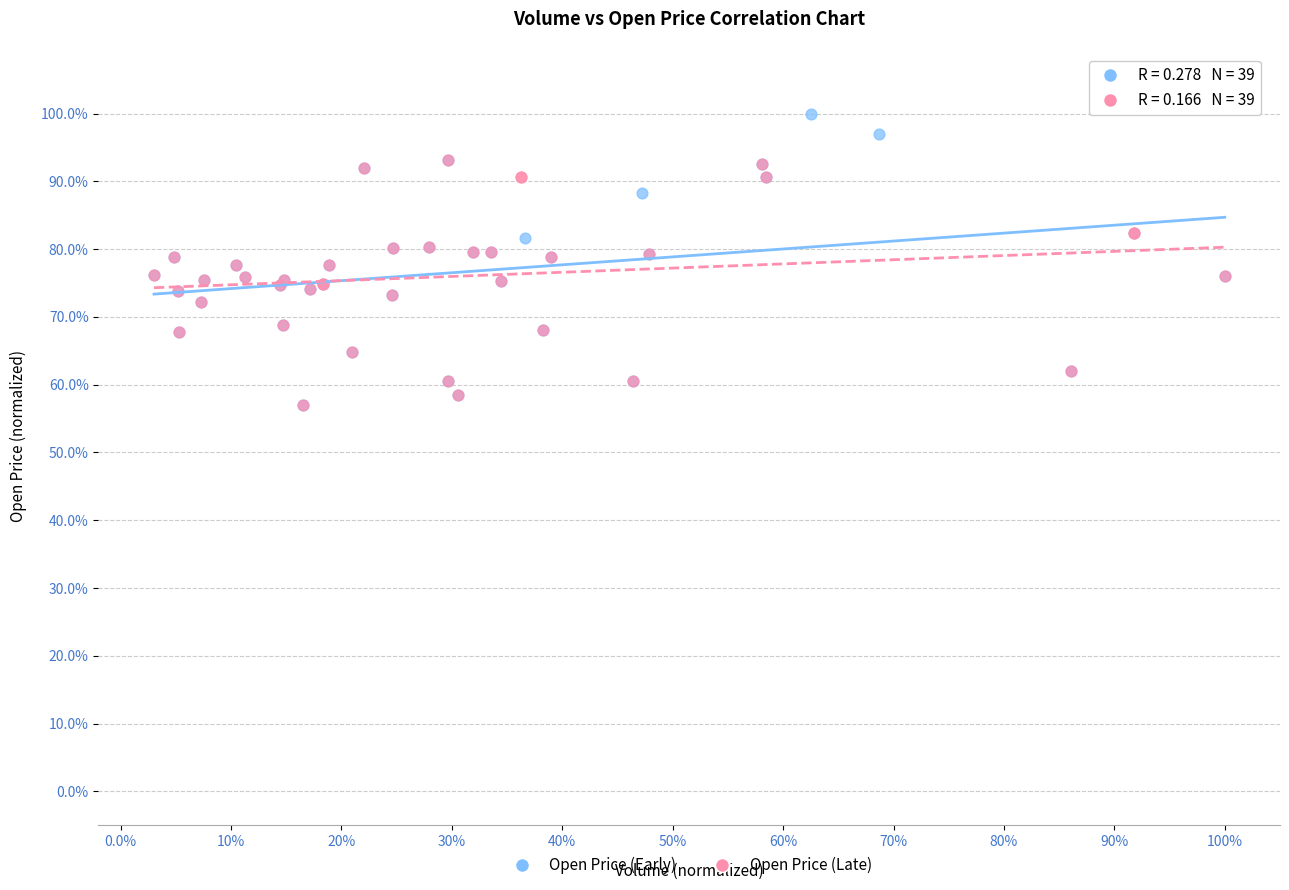

What are all the series names shown in the legend?

Open Price (Early), Open Price (Late)